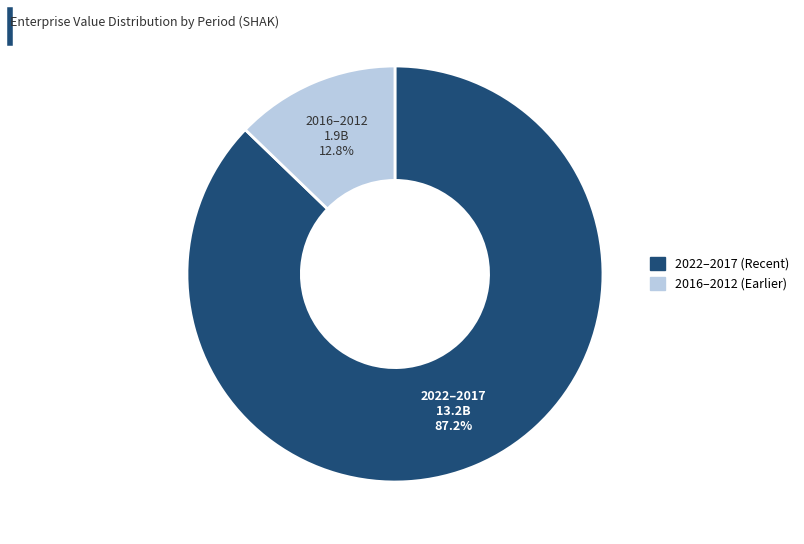

Does any single category account for the majority?

Yes